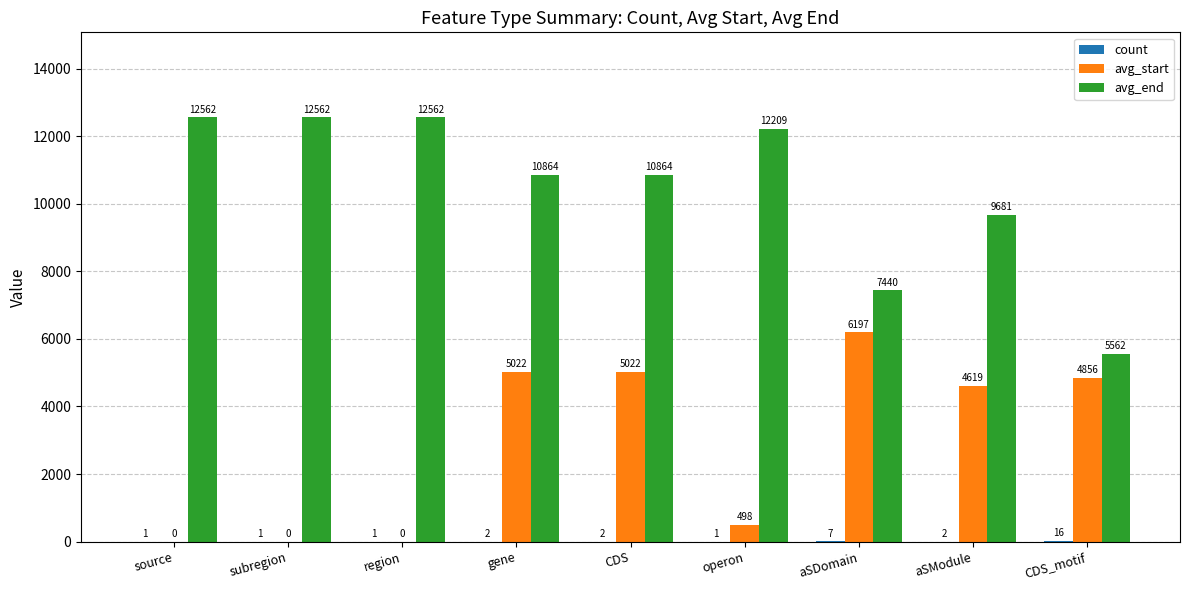

At which label does avg_start first exceed 4619?

gene